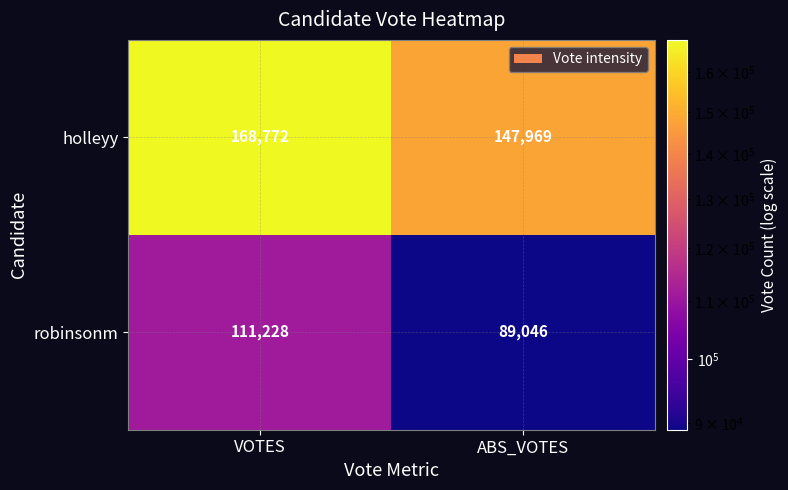

How many distinct data groups are displayed?

2